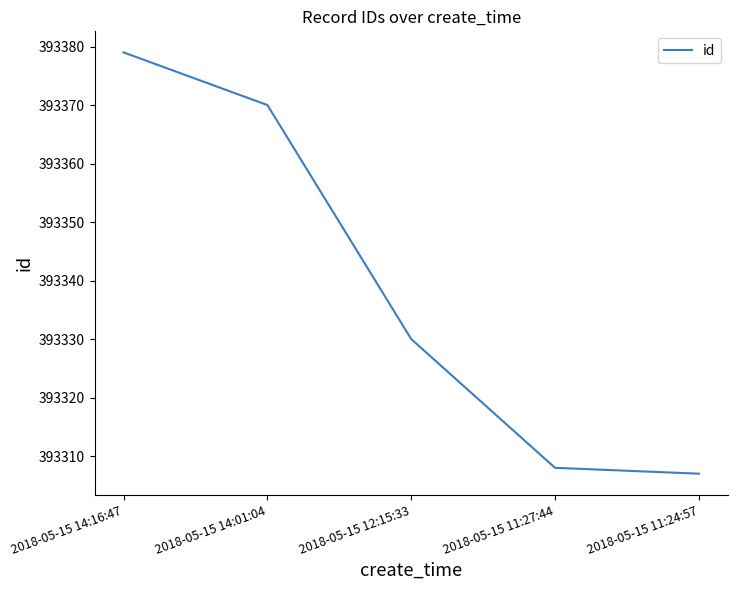

Does the chart display data point markers on the line(s)?

No